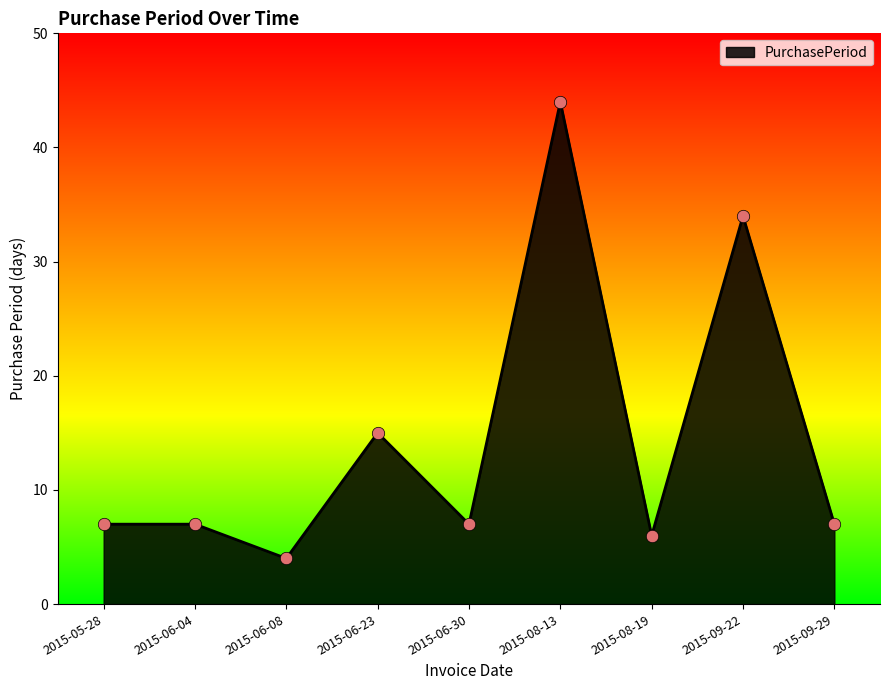

Approximately how many times larger is the value at 2015-08-13 compared to 2015-06-30?

6.3